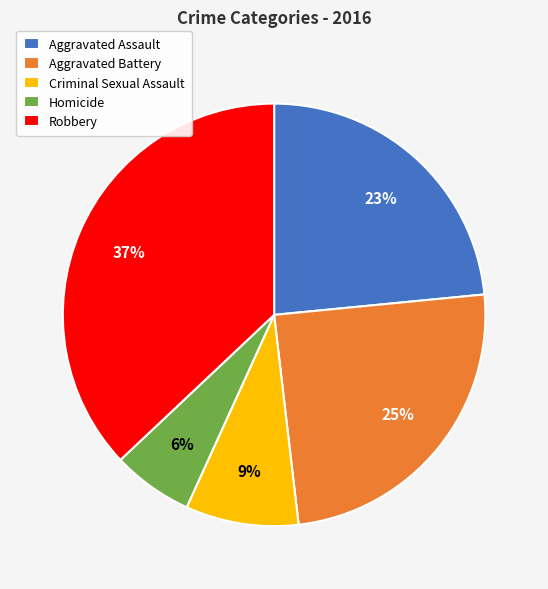

How many segments does this pie chart have?

5